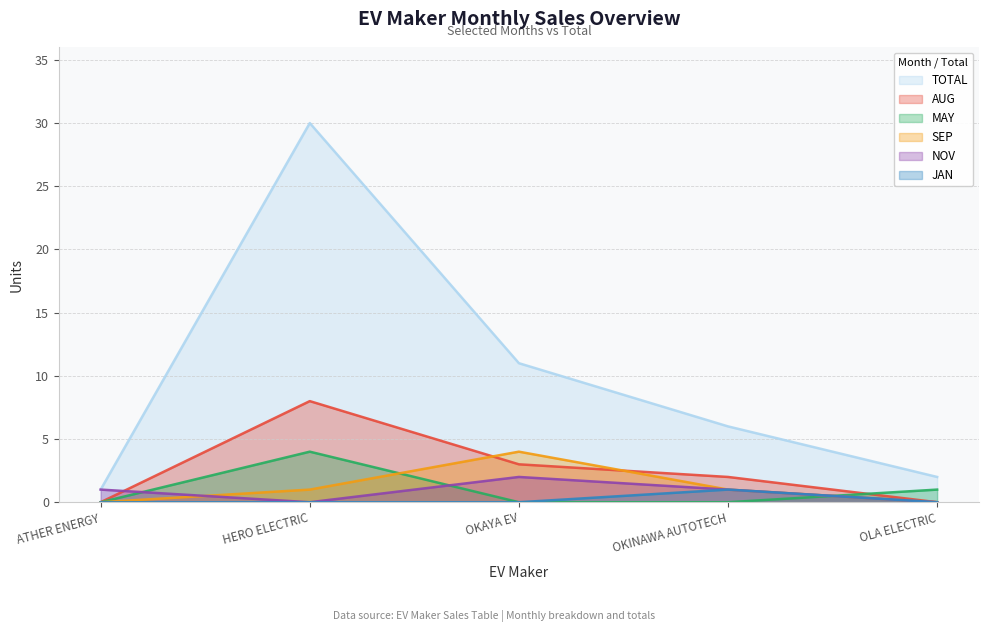

What is the sum of all NOV values?

4